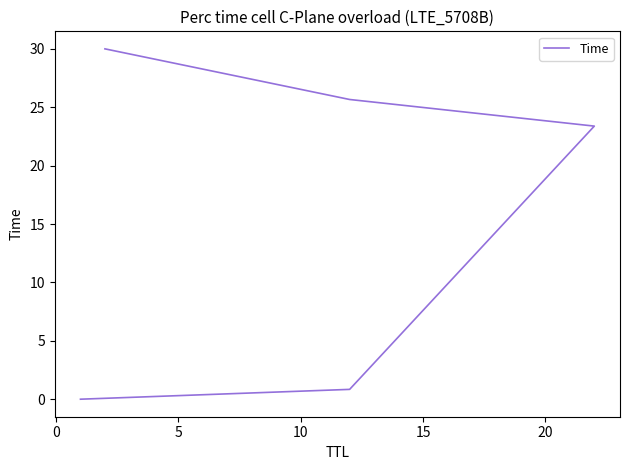

What is the difference between the maximum and minimum values?

30.0